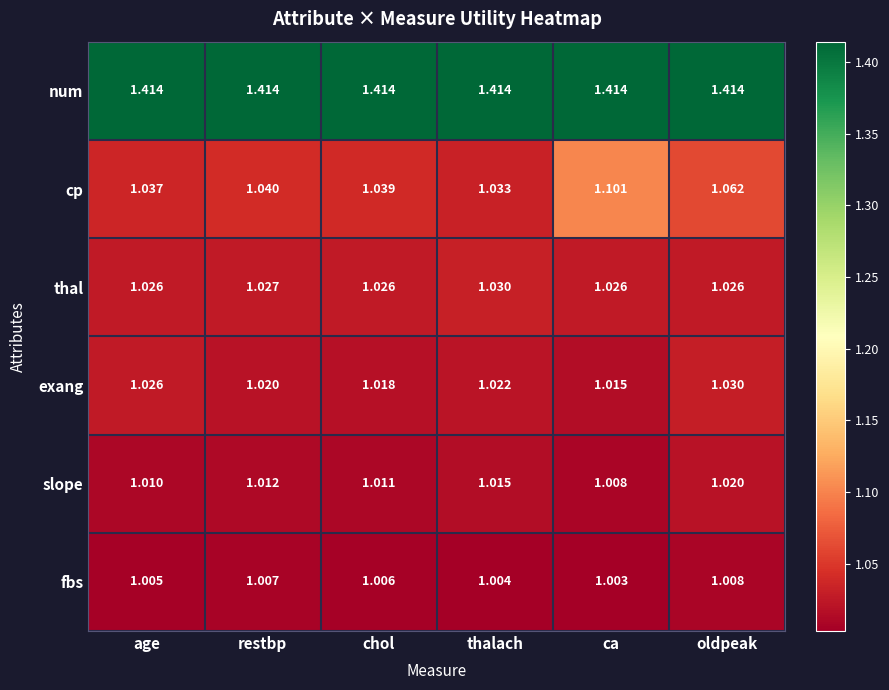

Which category has the highest value in the exang series?

oldpeak